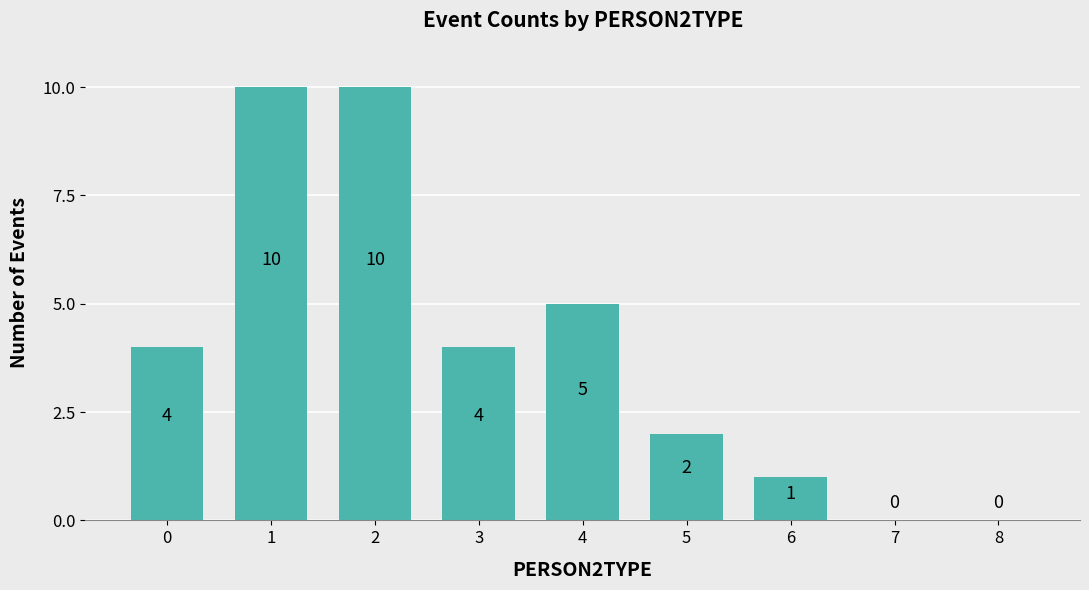

The chart shows a value of 2 at 5. True or false?

True